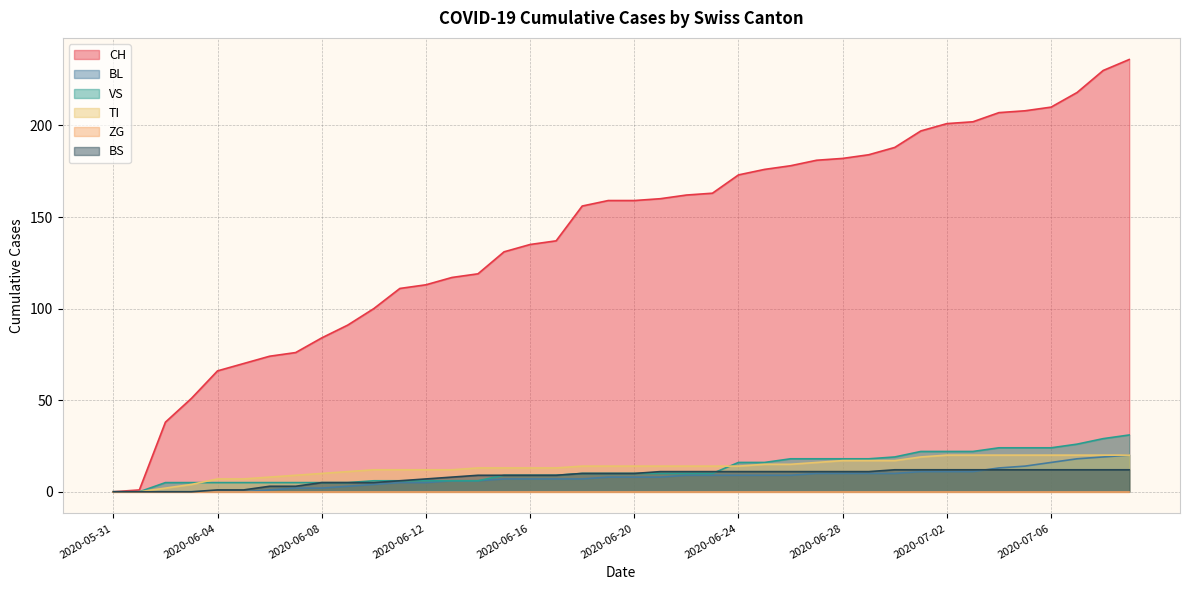

What is the difference between the maximum and minimum values in the CH series?

236